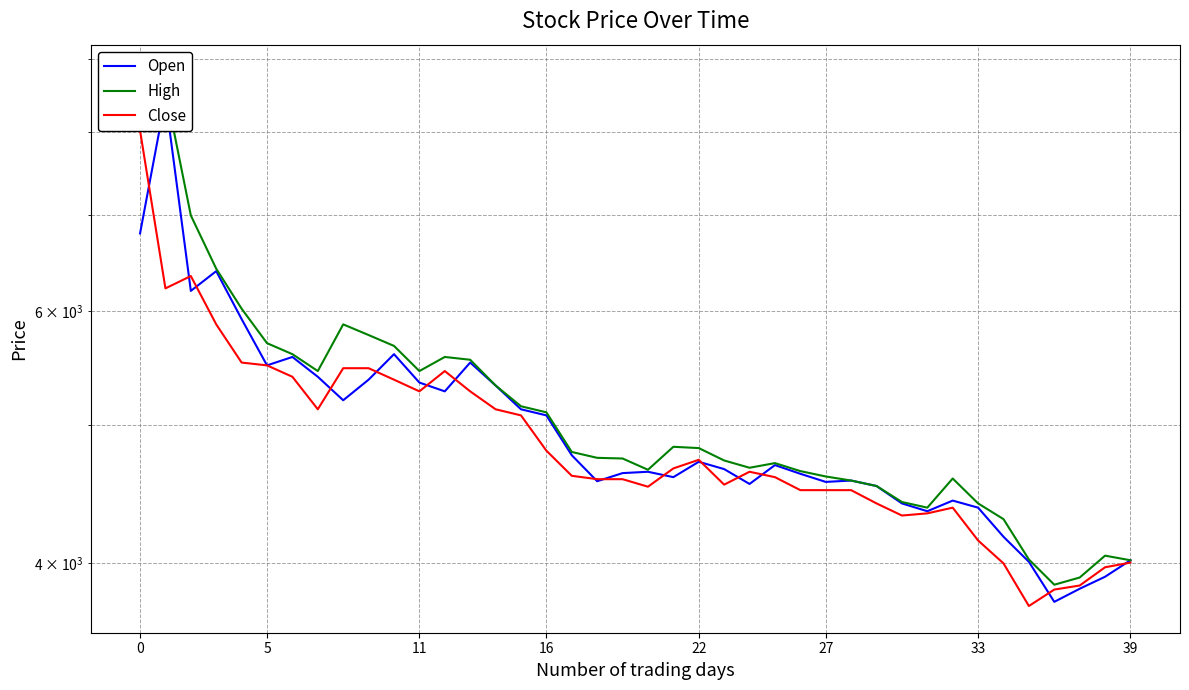

What is the average value of the Close series?

4882